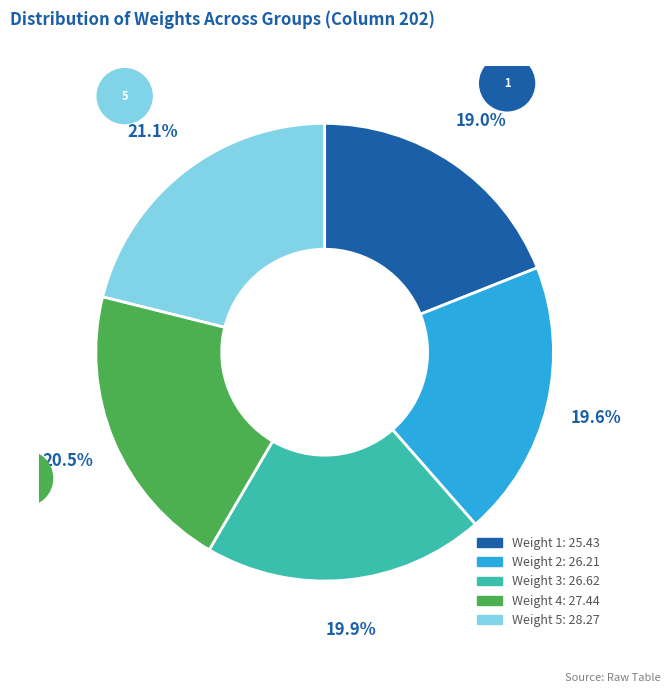

Is there any slice that represents more than half of the pie?

No